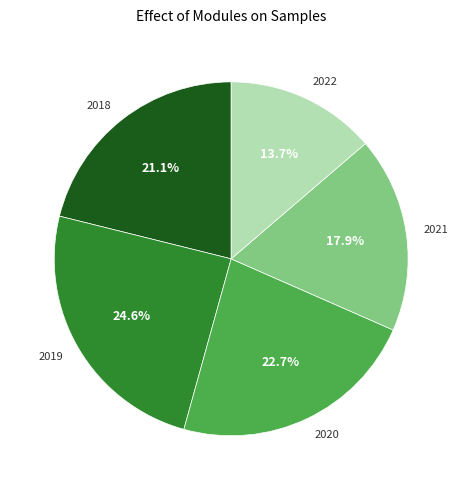

The 2022 slice represents 1% of the pie. True or false?

False